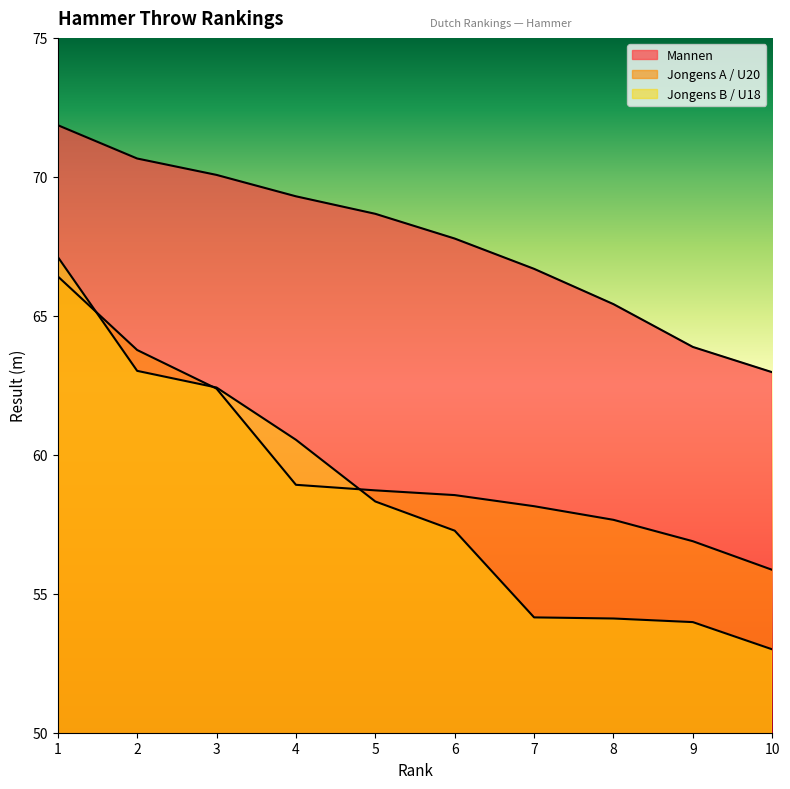

Reading left to right, extract all data points from this chart.

Mannen: 1=71.9	2=70.7	3=70.1	4=69.3	5=68.7	6=67.8	7=66.7	8=65.4	9=63.9	10=63.0
Jongens A / U20: 1=66.4	2=63.8	3=62.4	4=58.9	5=58.7	6=58.5	7=58.1	8=57.7	9=56.9	10=55.9
Jongens B / U18: 1=67.1	2=63.0	3=62.4	4=60.5	5=58.3	6=57.3	7=54.1	8=54.1	9=54.0	10=53.0